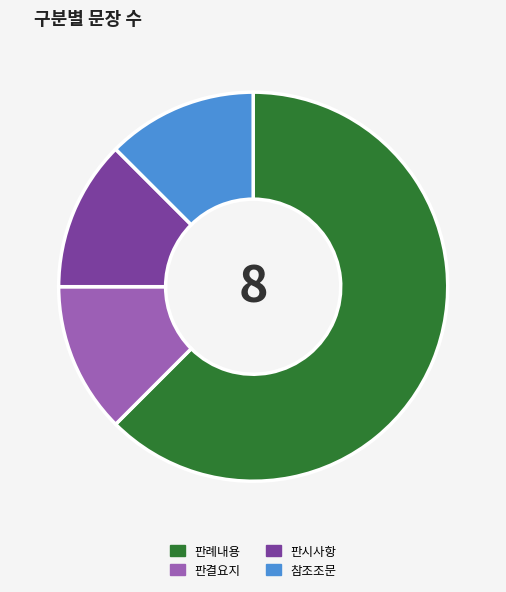

What is the largest slice in the pie chart?

판례내용